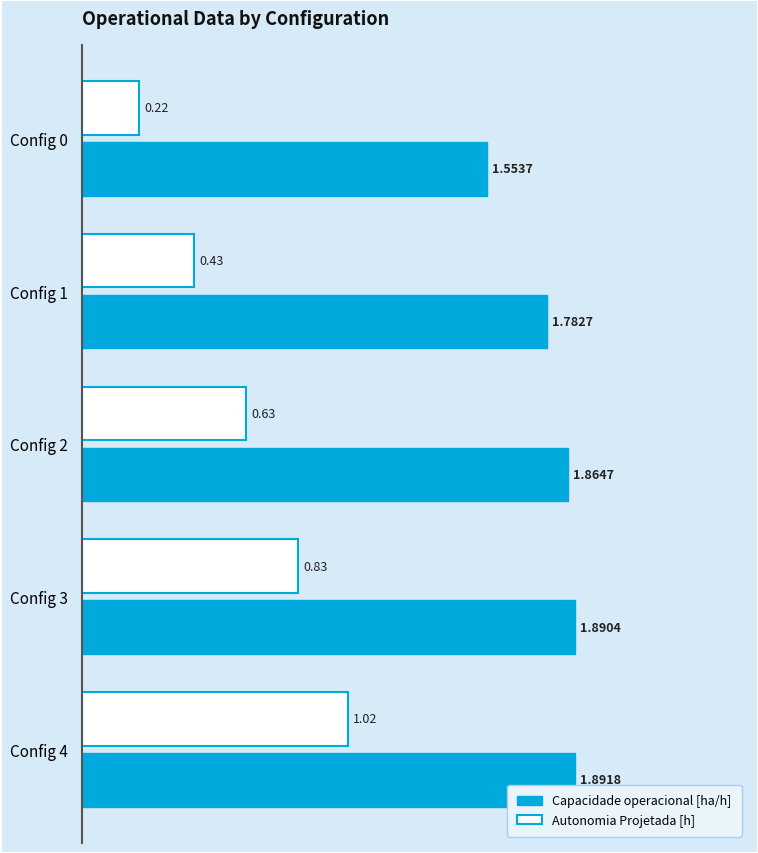

Which series has the largest total across all categories?

Capacidade operacional [ha/h]